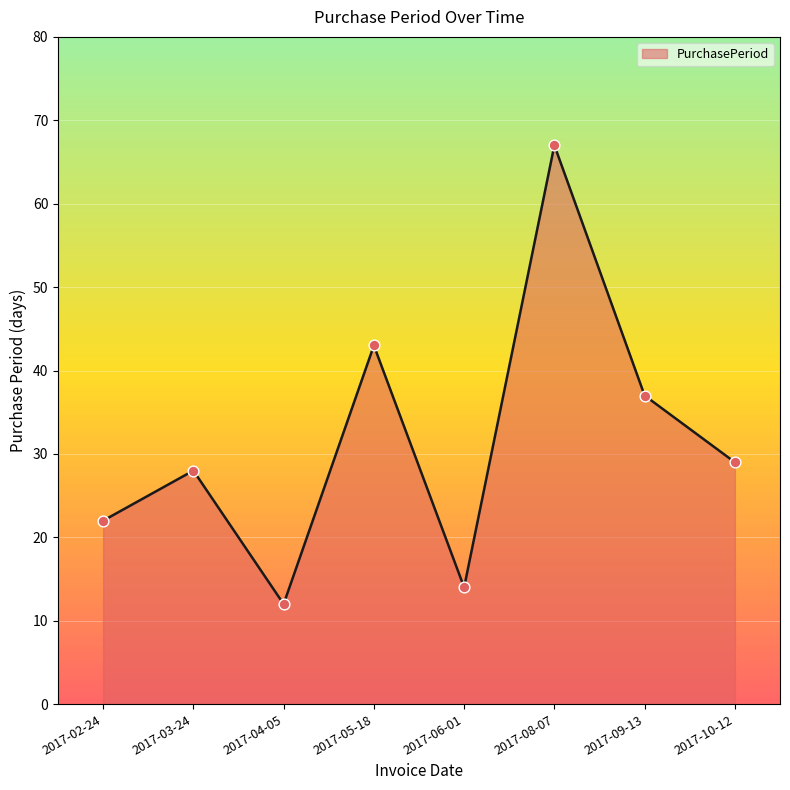

What is the change in value from 2017-05-18 to 2017-10-12?

-14